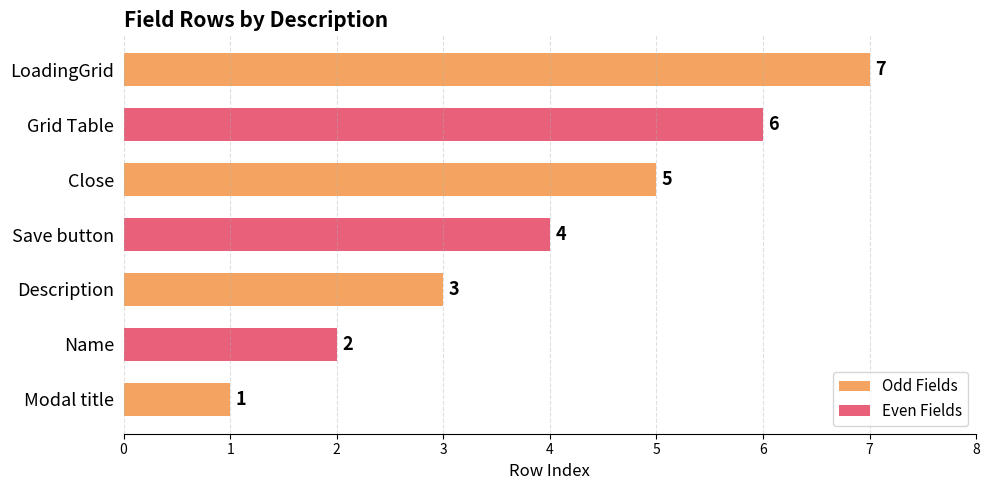

What is the label of the 4th bar from the right?

Save button